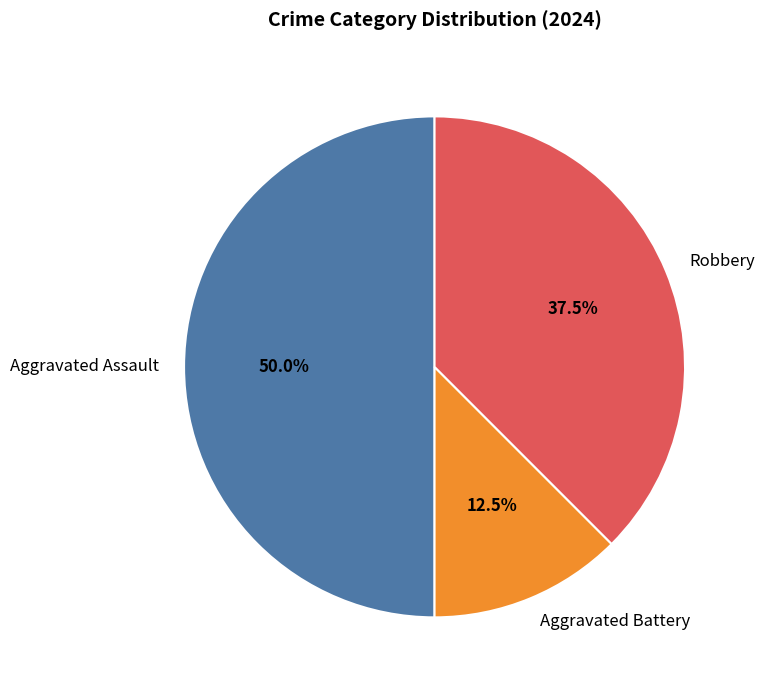

How much of the chart is everything except Robbery?

62.5%